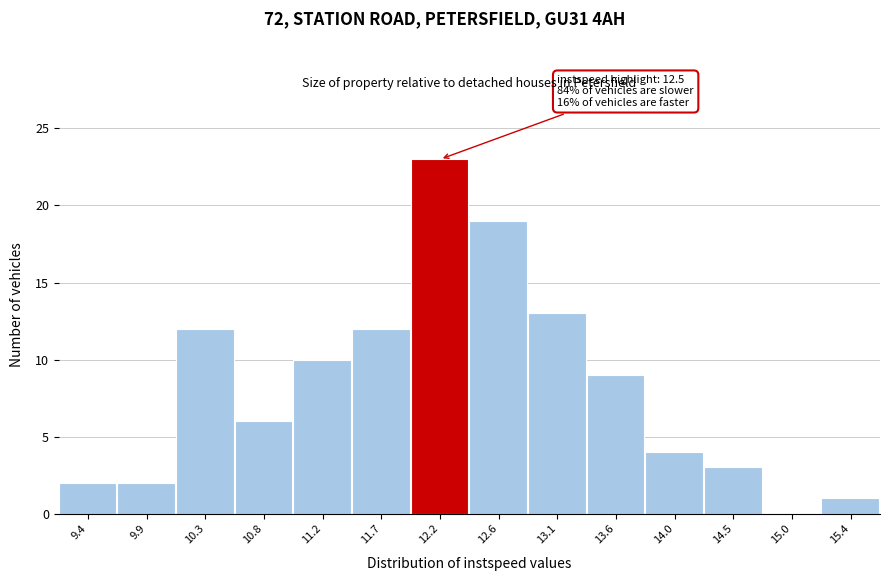

Reading left to right, list all the values displayed in this chart.

9.4=2	9.9=2	10.3=12	10.8=6	11.2=10	11.7=12	12.2=23	12.6=19	13.1=13	13.6=9	14.0=4	14.5=3	15.0=0	15.4=1